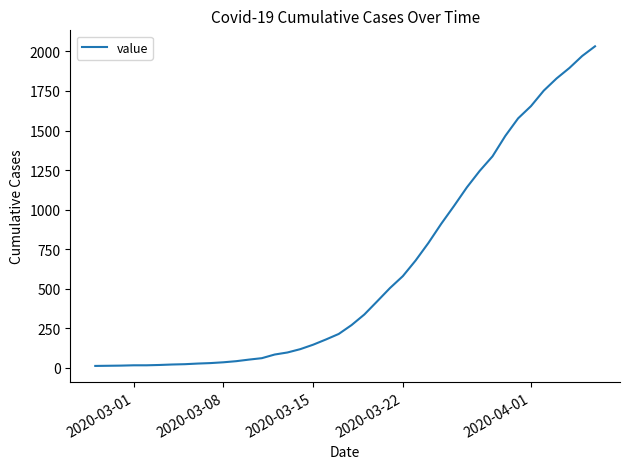

What is the maximum value shown in the chart?

2032